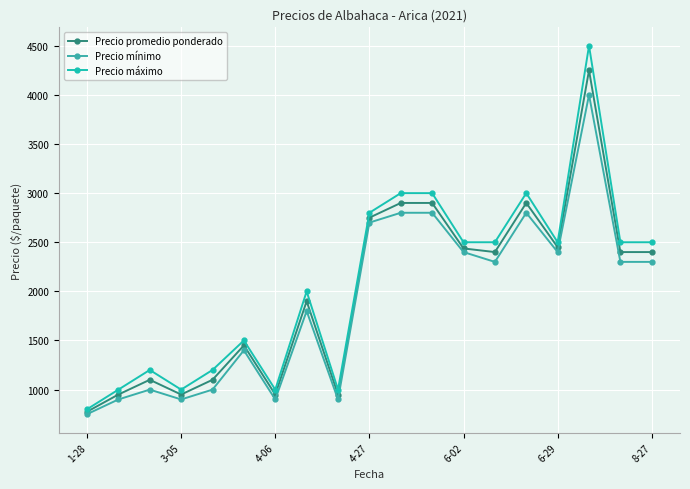

What is the value of the Precio mínimo point at the 12th from the left?

2800